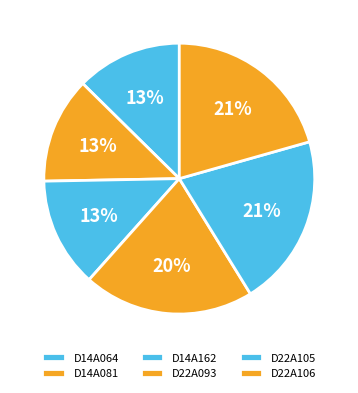

How many slices are in this pie chart?

6